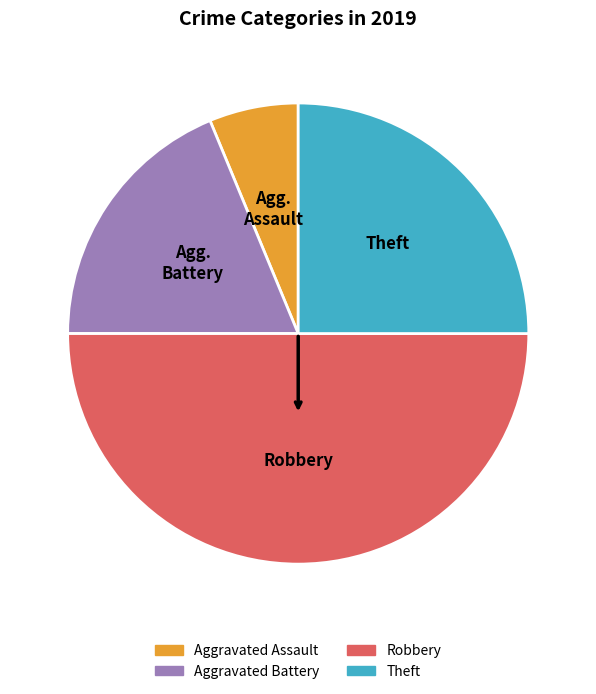

Does Aggravated Battery account for over 50% of the chart?

No